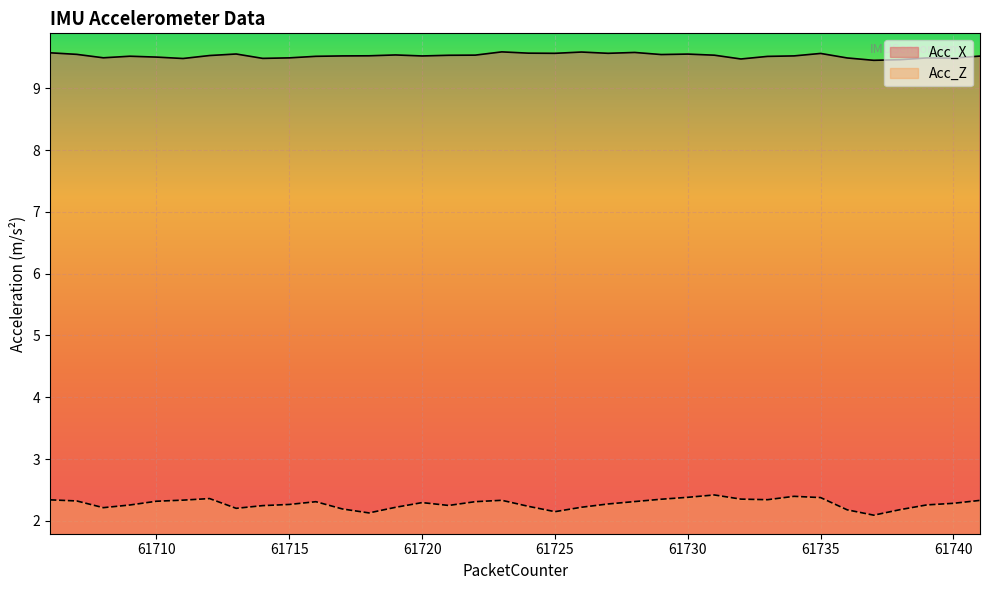

What is the difference between the maximum and minimum values in the Acc_Z series?

0.3